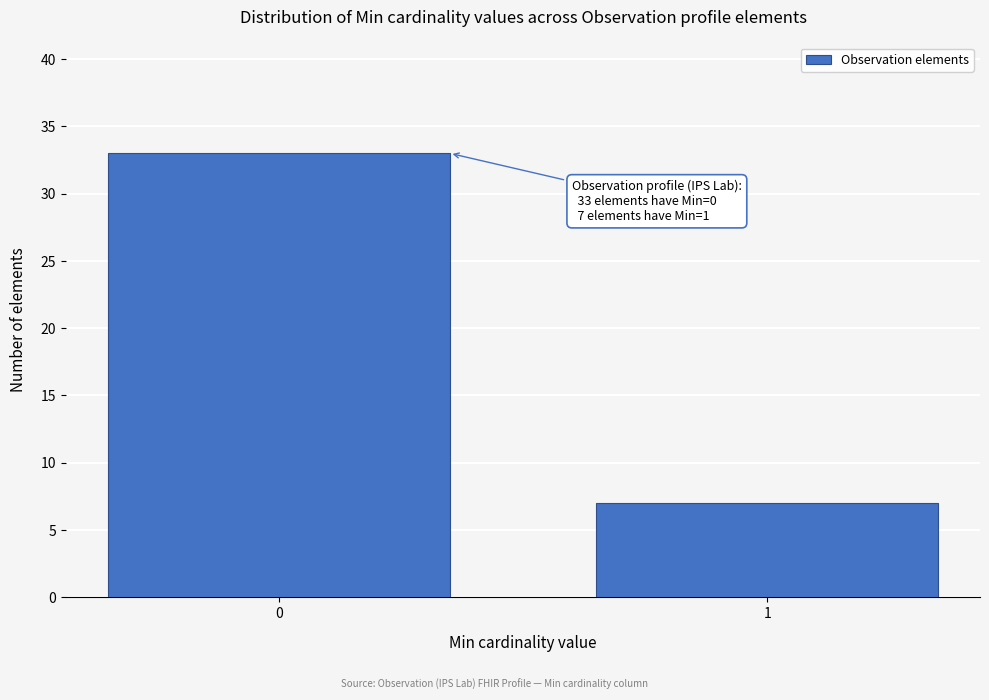

Reading left to right, what are all the values shown in this chart?

33	7